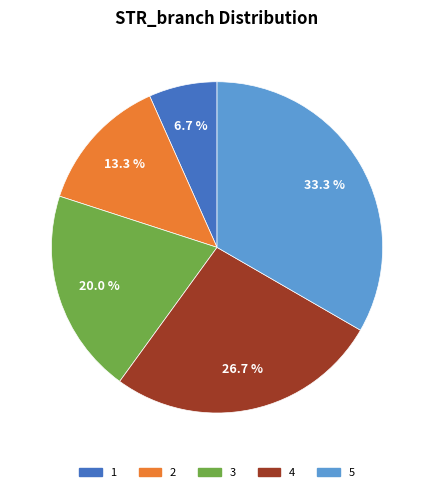

How many slices are in this pie chart?

5